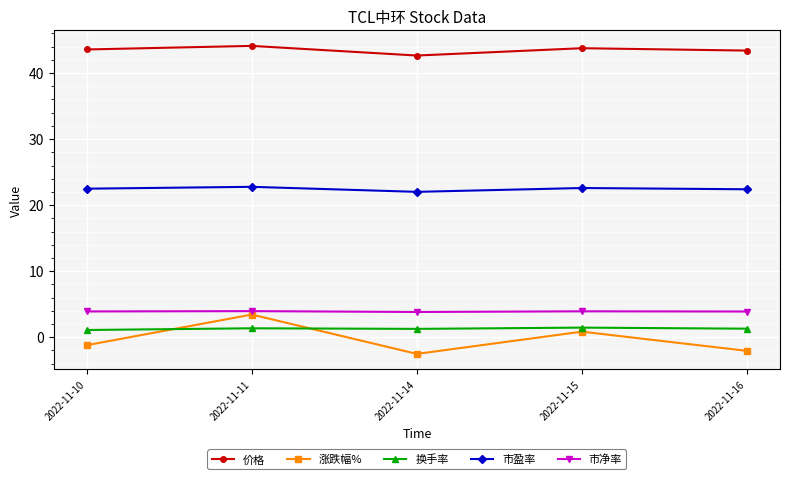

At which category is the sum across all series the highest?

2022-11-11